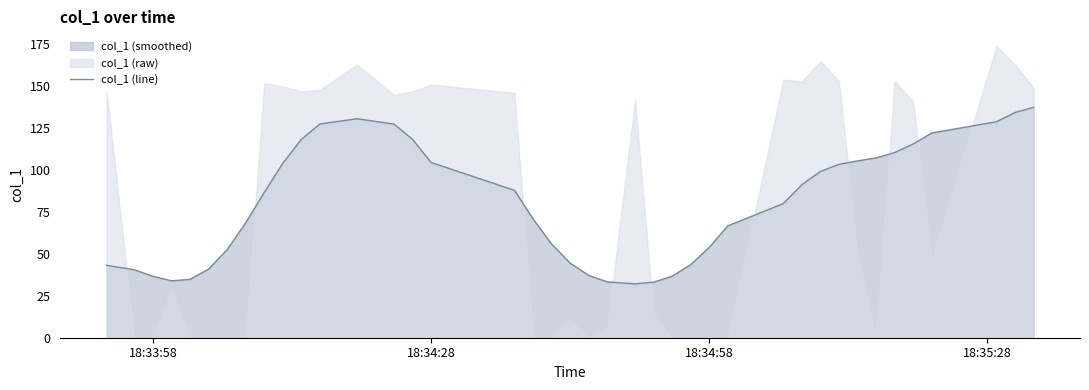

What is the highest value of the col_1 (line) series?

137.3